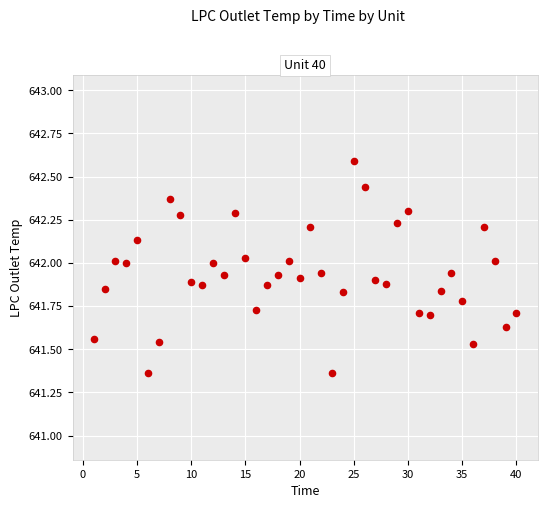

What is the range of X values (max minus min)?

39.0